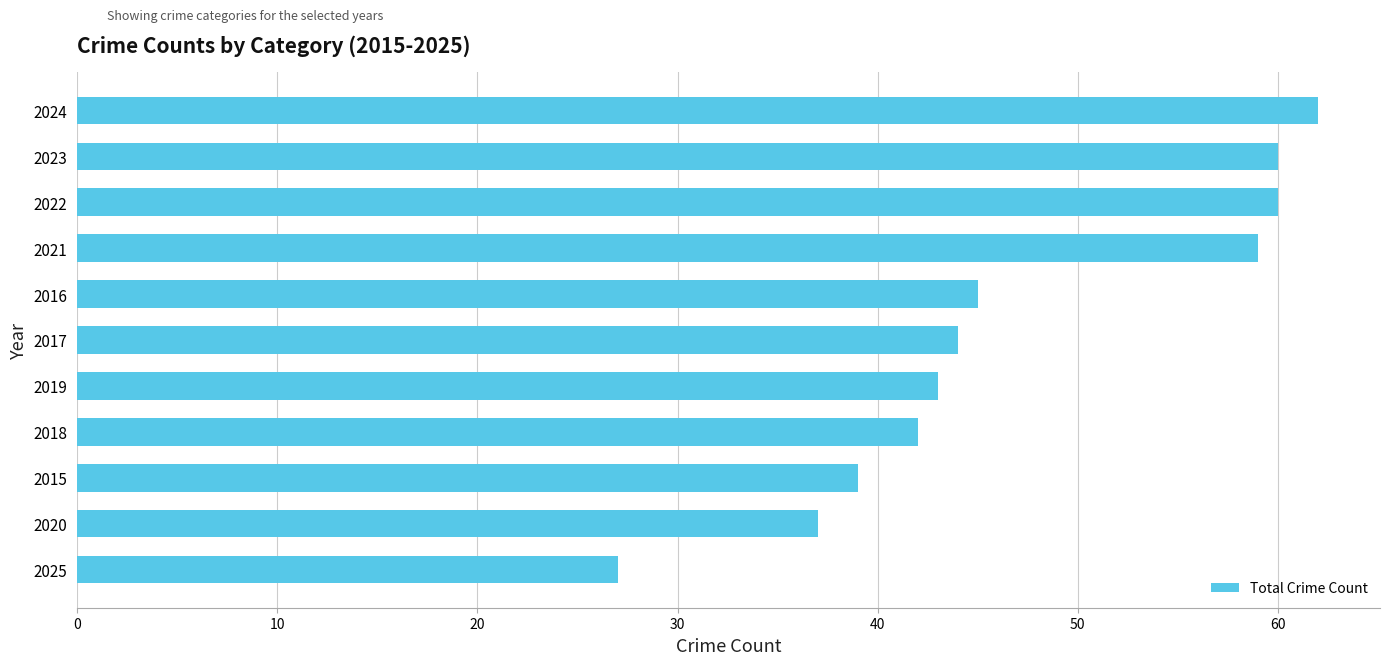

Reading bottom to top, extract all data points from this chart.

2025=27	2020=37	2015=39	2018=42	2019=43	2017=44	2016=45	2021=59	2022=60	2023=60	2024=62